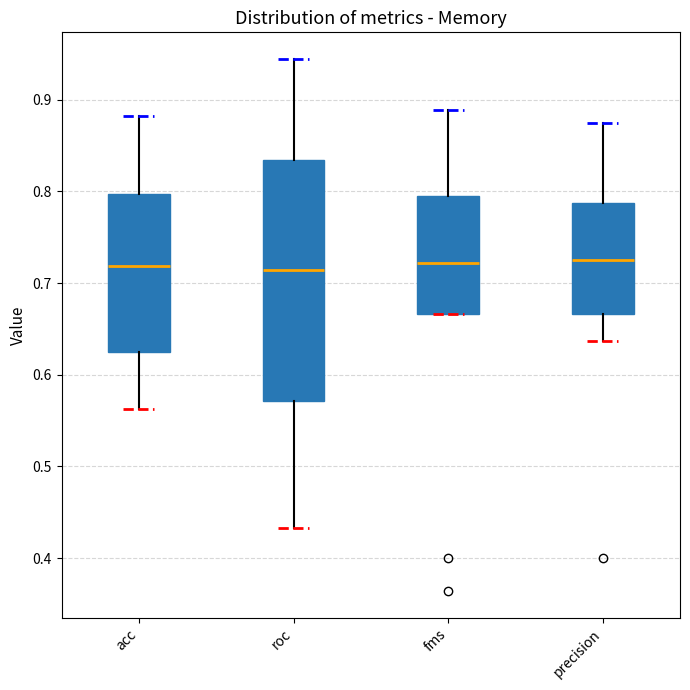

Reading left to right, transcribe this box plot: for each box, give where its median line is, the range the box spans, and where its two whiskers end, as read against the y-axis. The values are not printed on the chart, so give them approximately, as read against the axis.

acc: median 0.72, box 0.63 to 0.80, whiskers 0.56 to 0.88
roc: median 0.71, box 0.57 to 0.83, whiskers 0.43 to 0.94
fms: median 0.72, box 0.67 to 0.79, whiskers 0.67 to 0.89
precision: median 0.73, box 0.67 to 0.79, whiskers 0.64 to 0.88